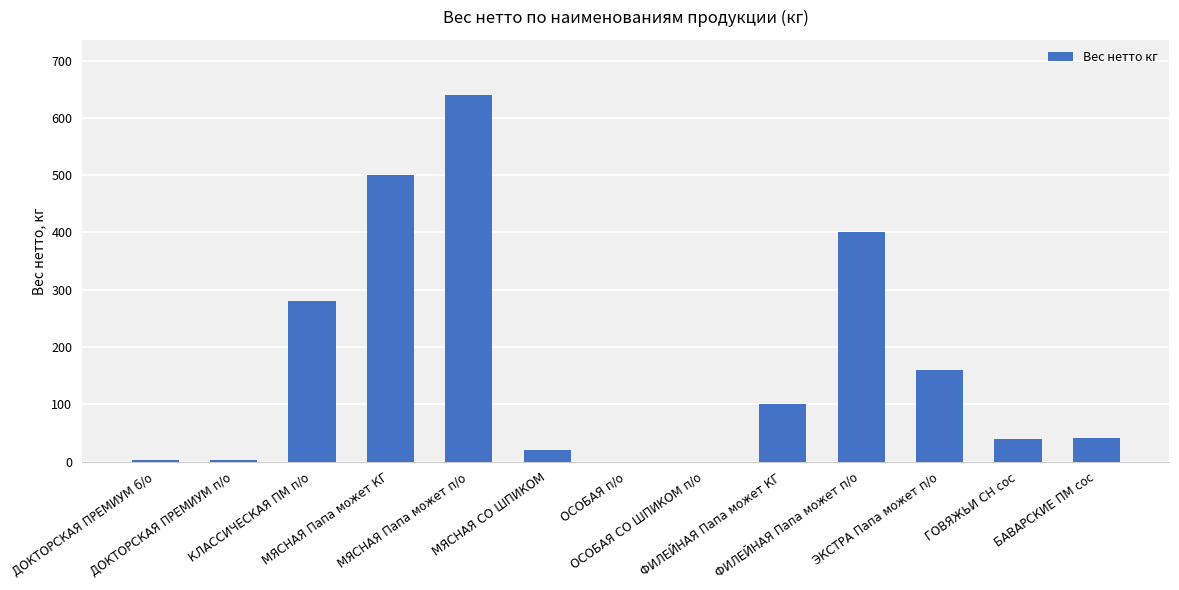

What is the change in value from ДОКТОРСКАЯ ПРЕМИУМ п/о to ОСОБАЯ СО ШПИКОМ п/о?

-3.2